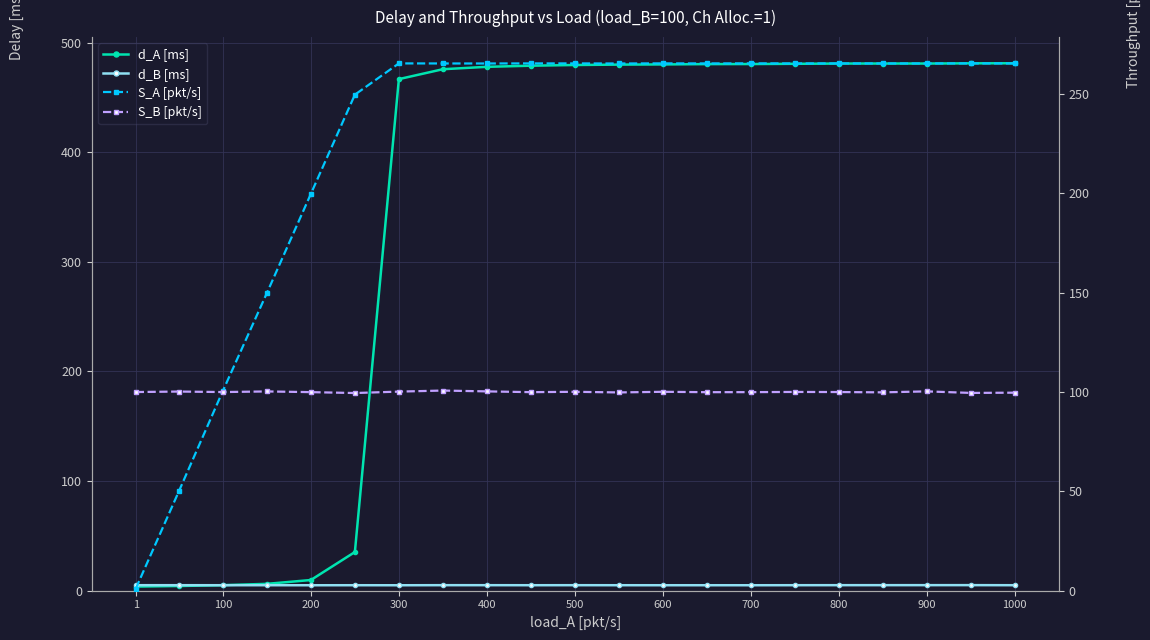

True or false: d_B [ms] and S_B [pkt/s] intersect in this chart.

False